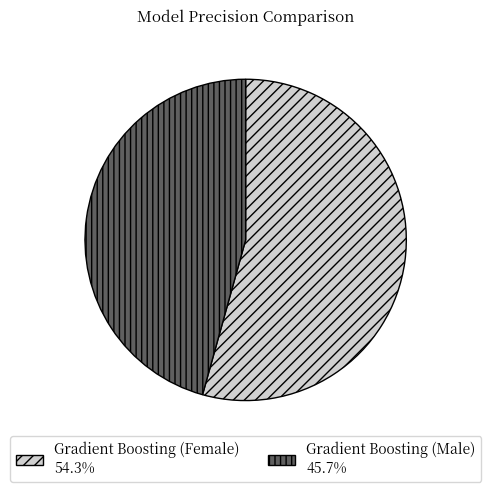

Is there a majority slice in this chart?

Yes